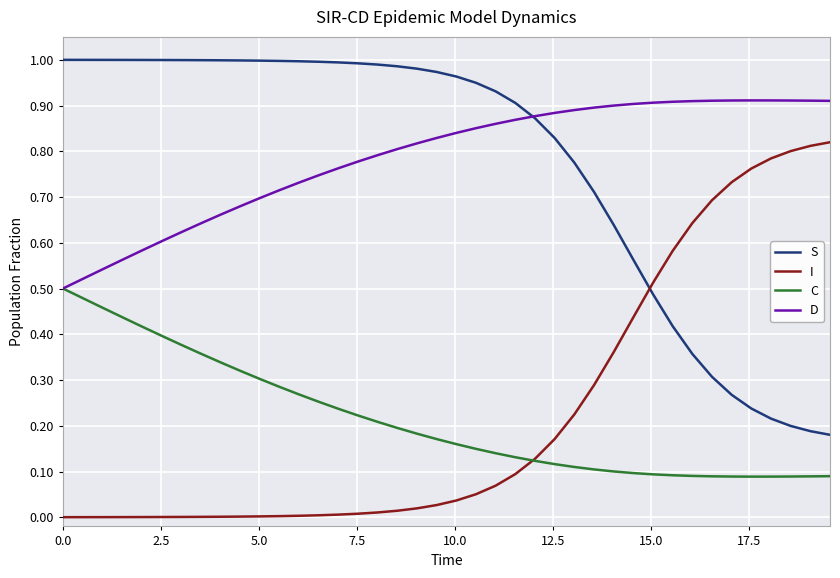

True or false: S and C cross at least once.

False